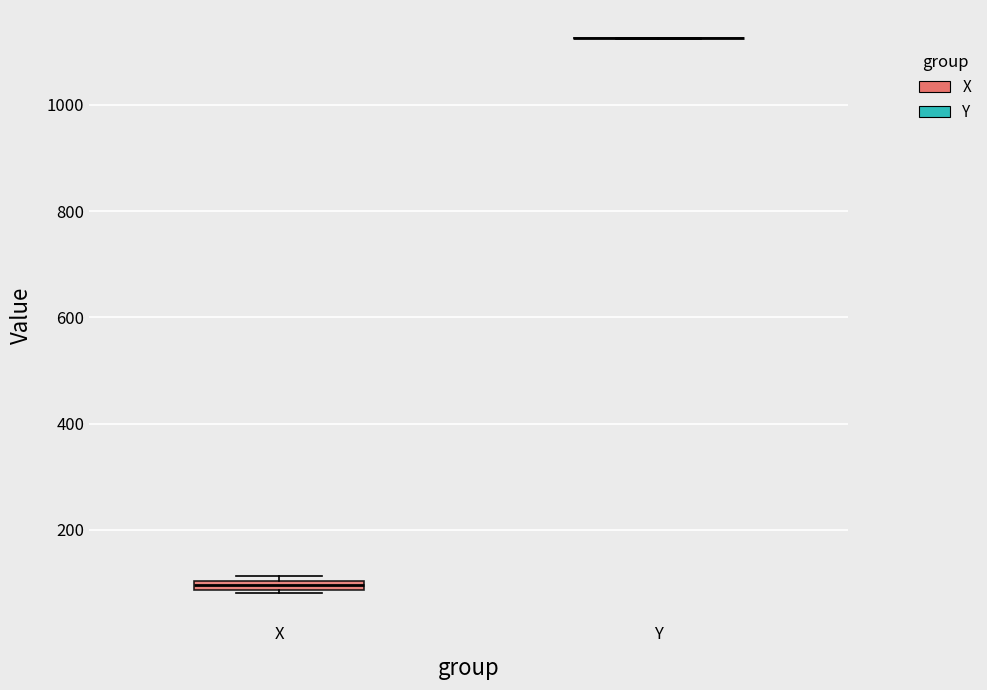

Where is the lower edge of the box for X on the y-axis? The values are not printed on the chart, so give them approximately, as read against the axis.

80